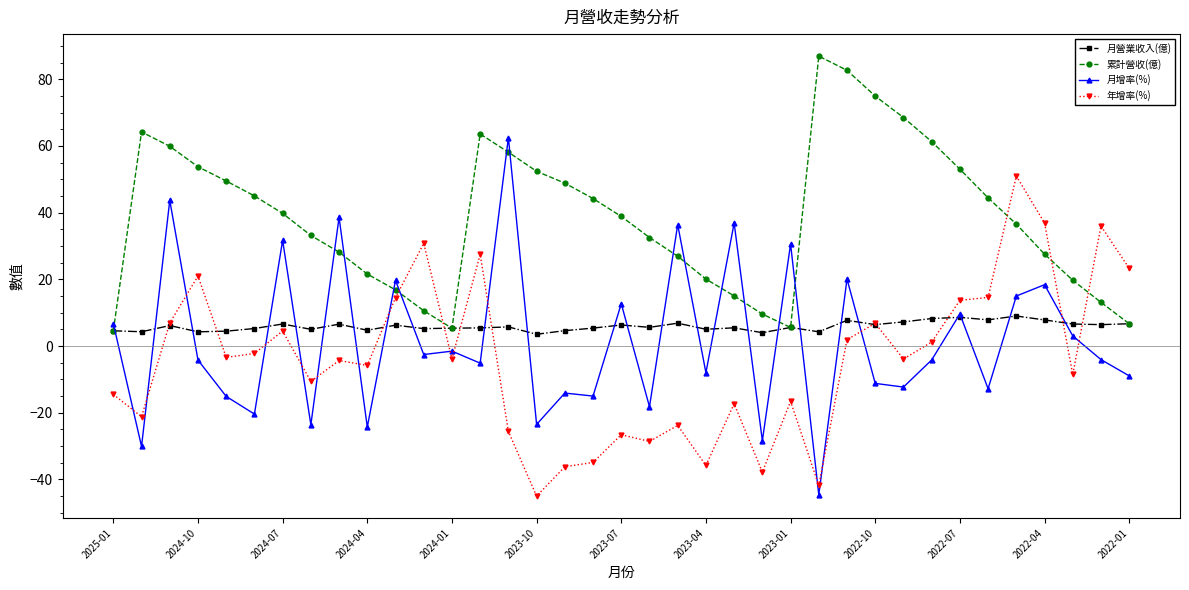

What is the minimum value shown in the chart?

-45.0